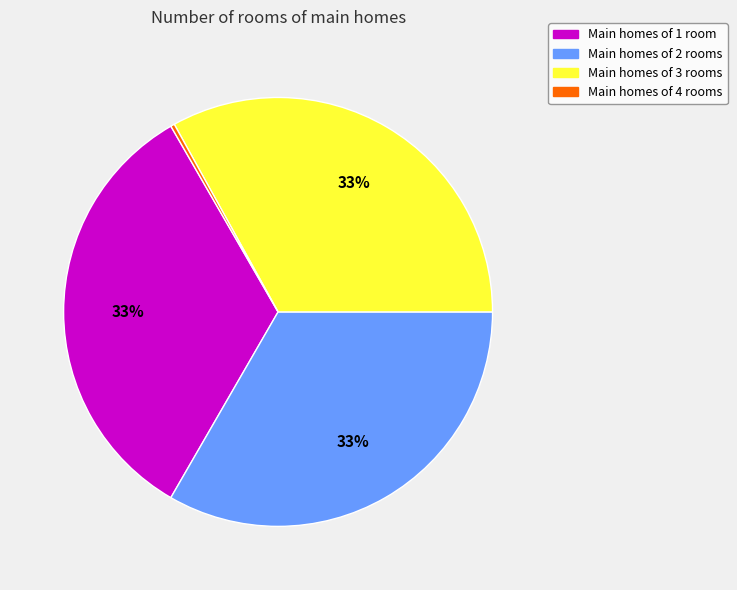

Count the number of slices in the pie.

4